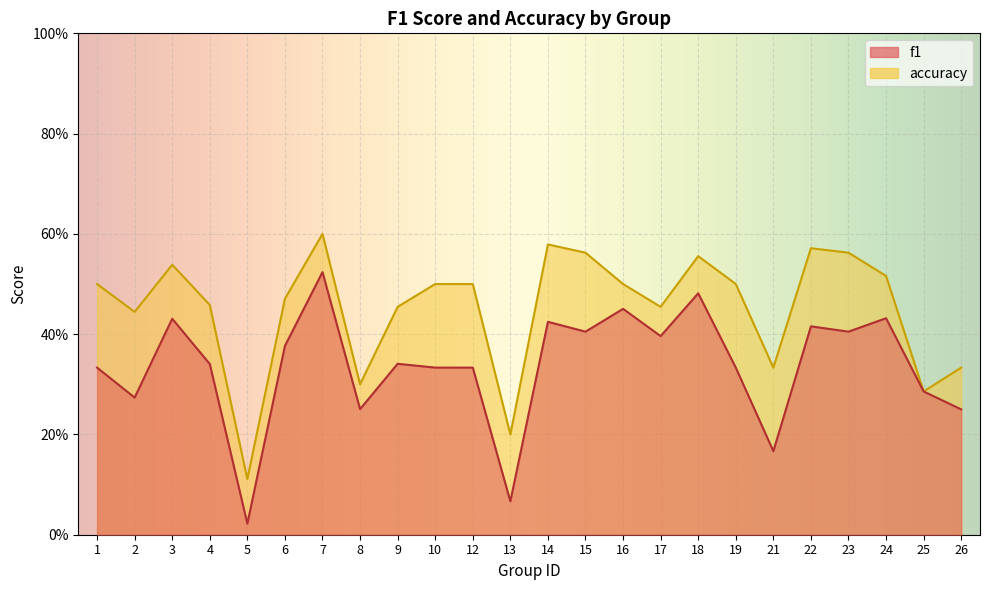

How many interior local peaks does the accuracy series have?

5